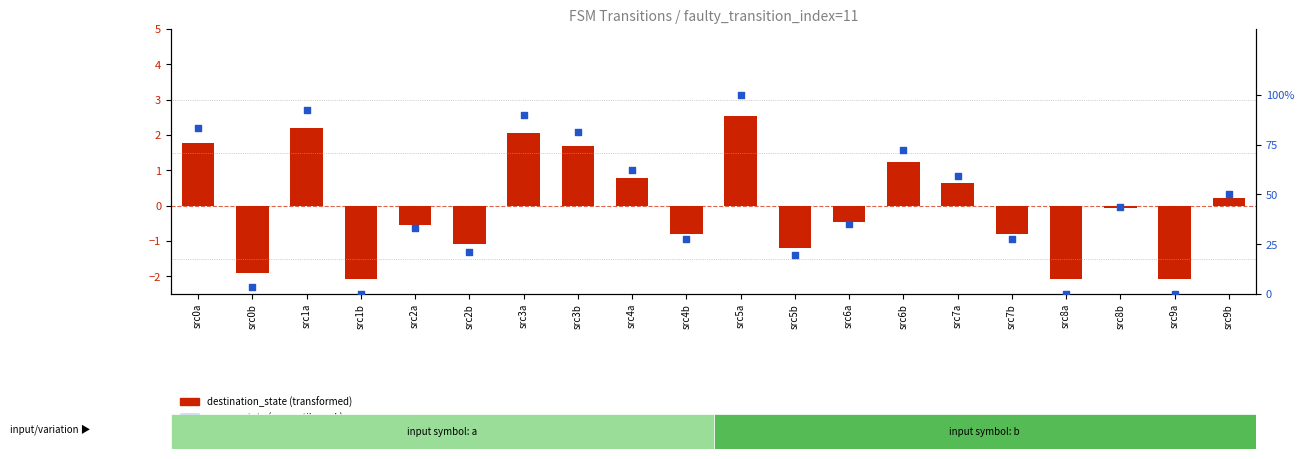

Which series has the widest spread of Y values?

source_state (percentile rank)